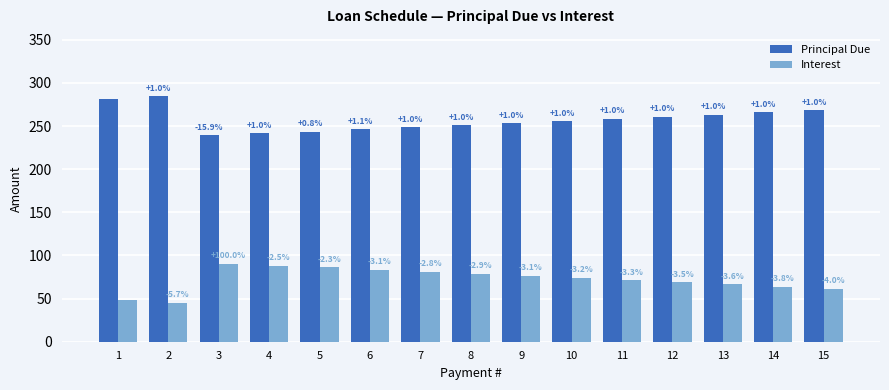

Where is Principal Due nearest to the value 261?

12